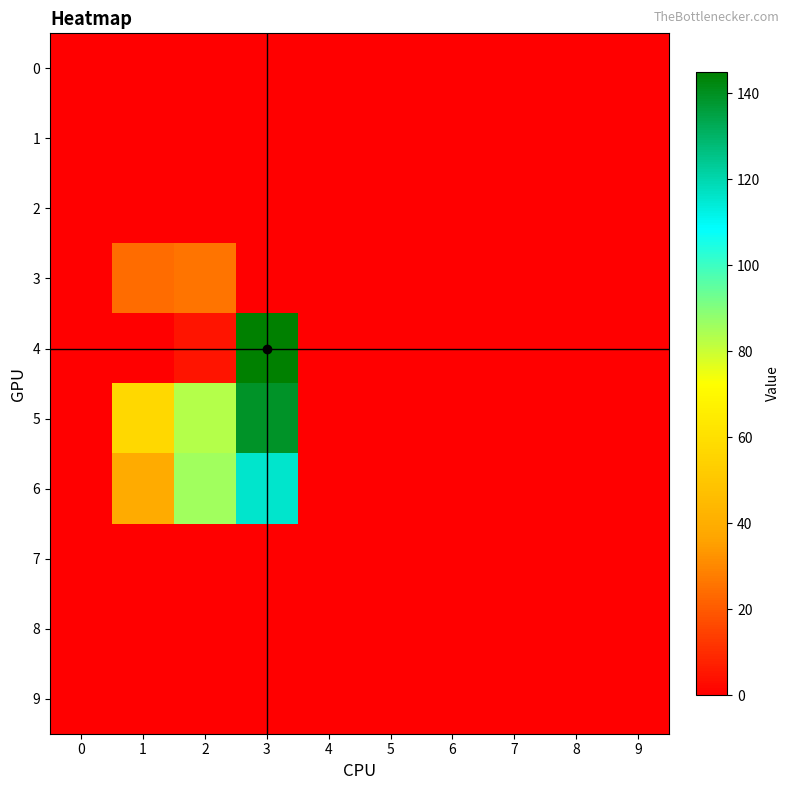

At which category is the sum across all series the highest?

3